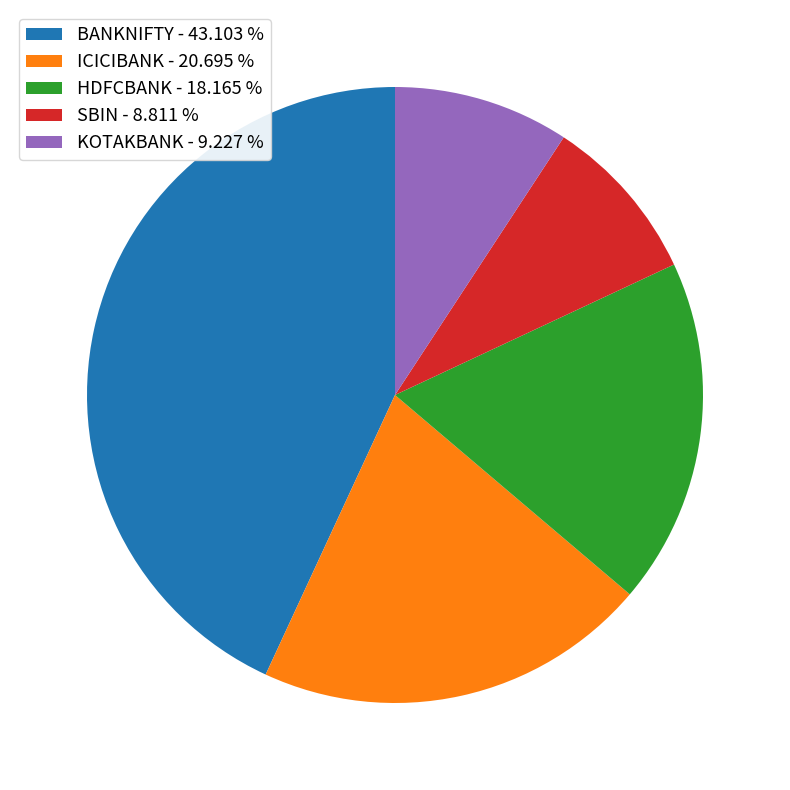

Between HDFCBANK and ICICIBANK, which is larger?

ICICIBANK